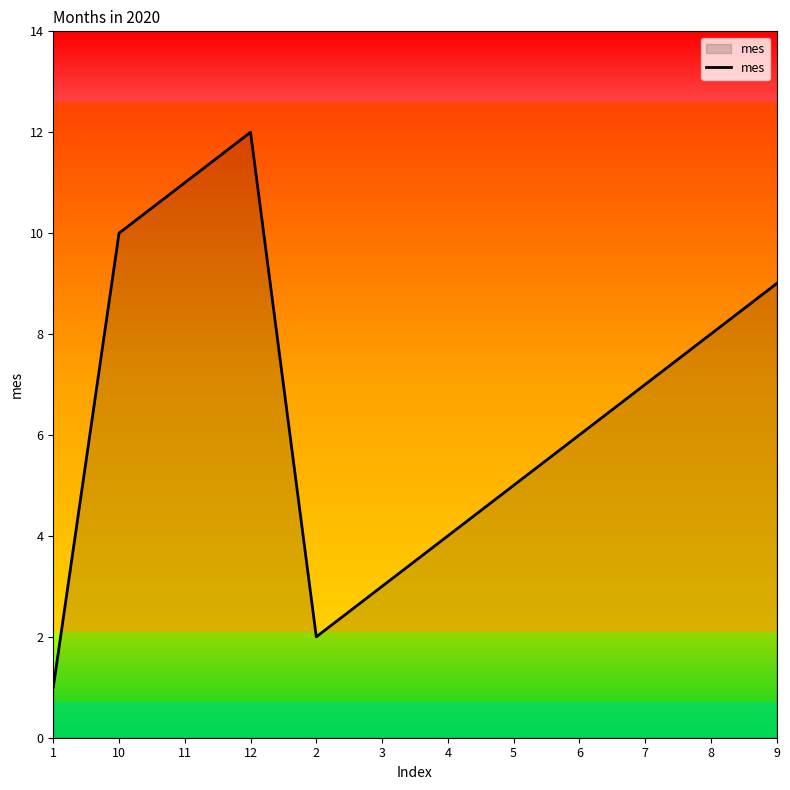

What is the change in value from 12 to 8?

-4